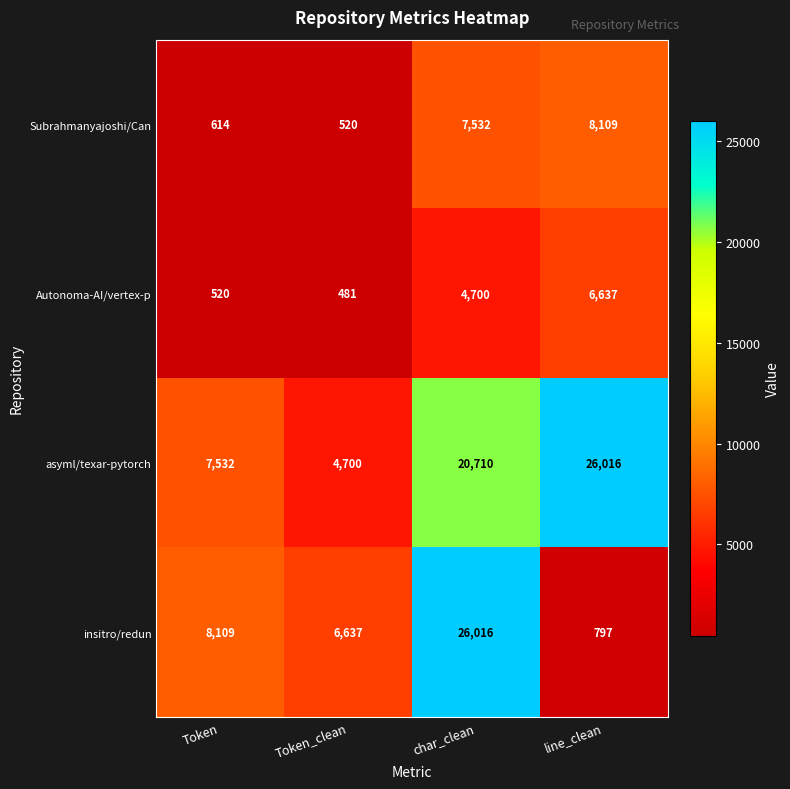

What is the difference between the highest and lowest values at char_clean?

21316